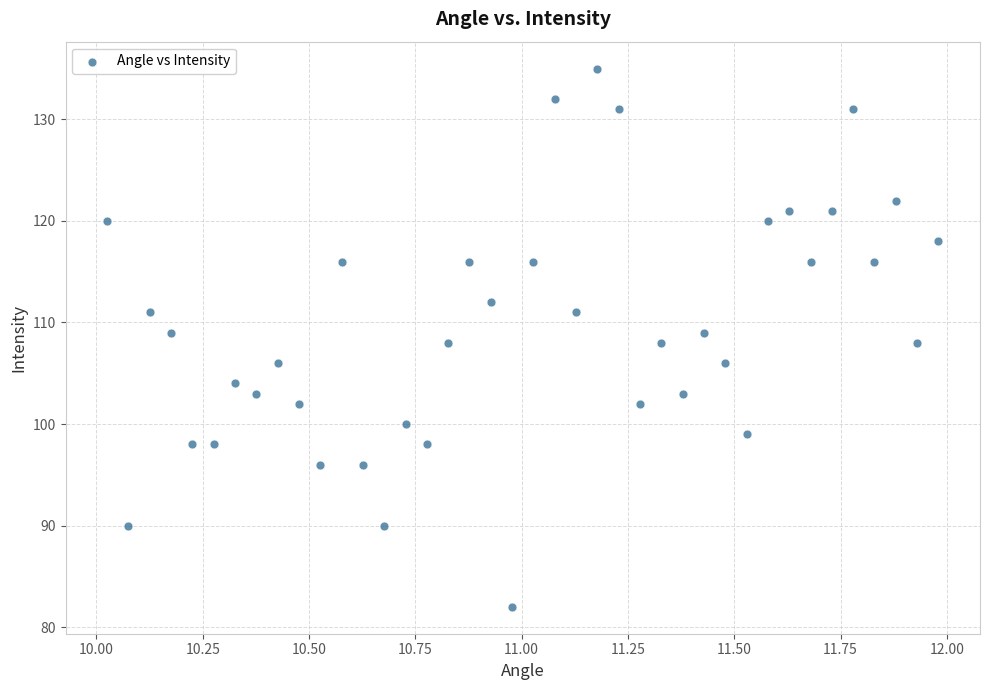

What is the range of Y values (max minus min)?

53